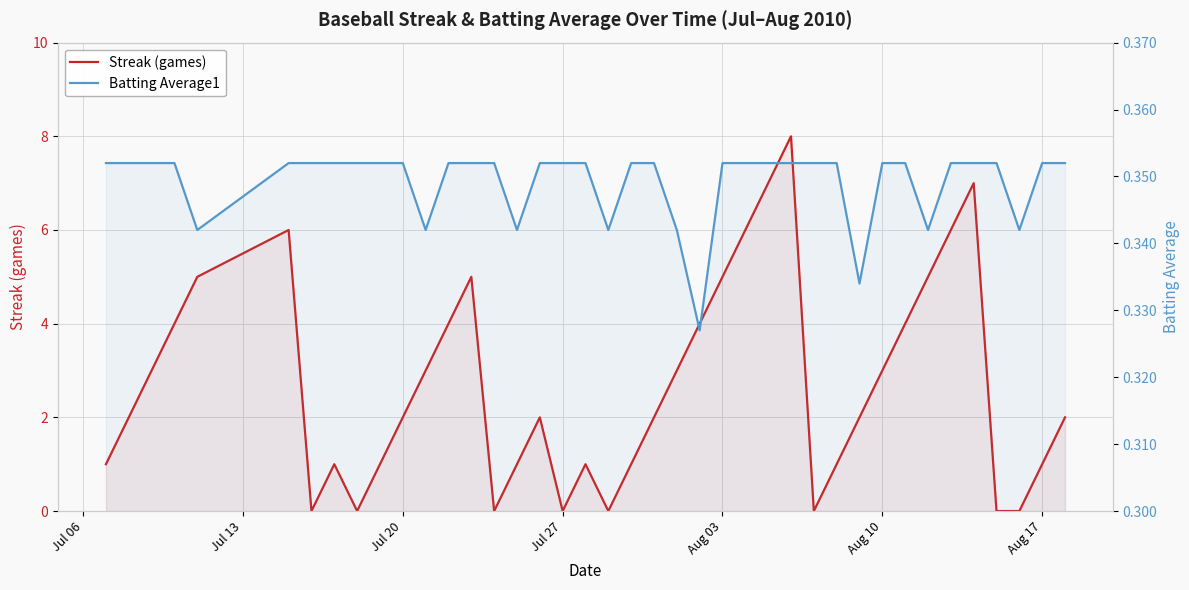

How many lines are shown in the chart?

2